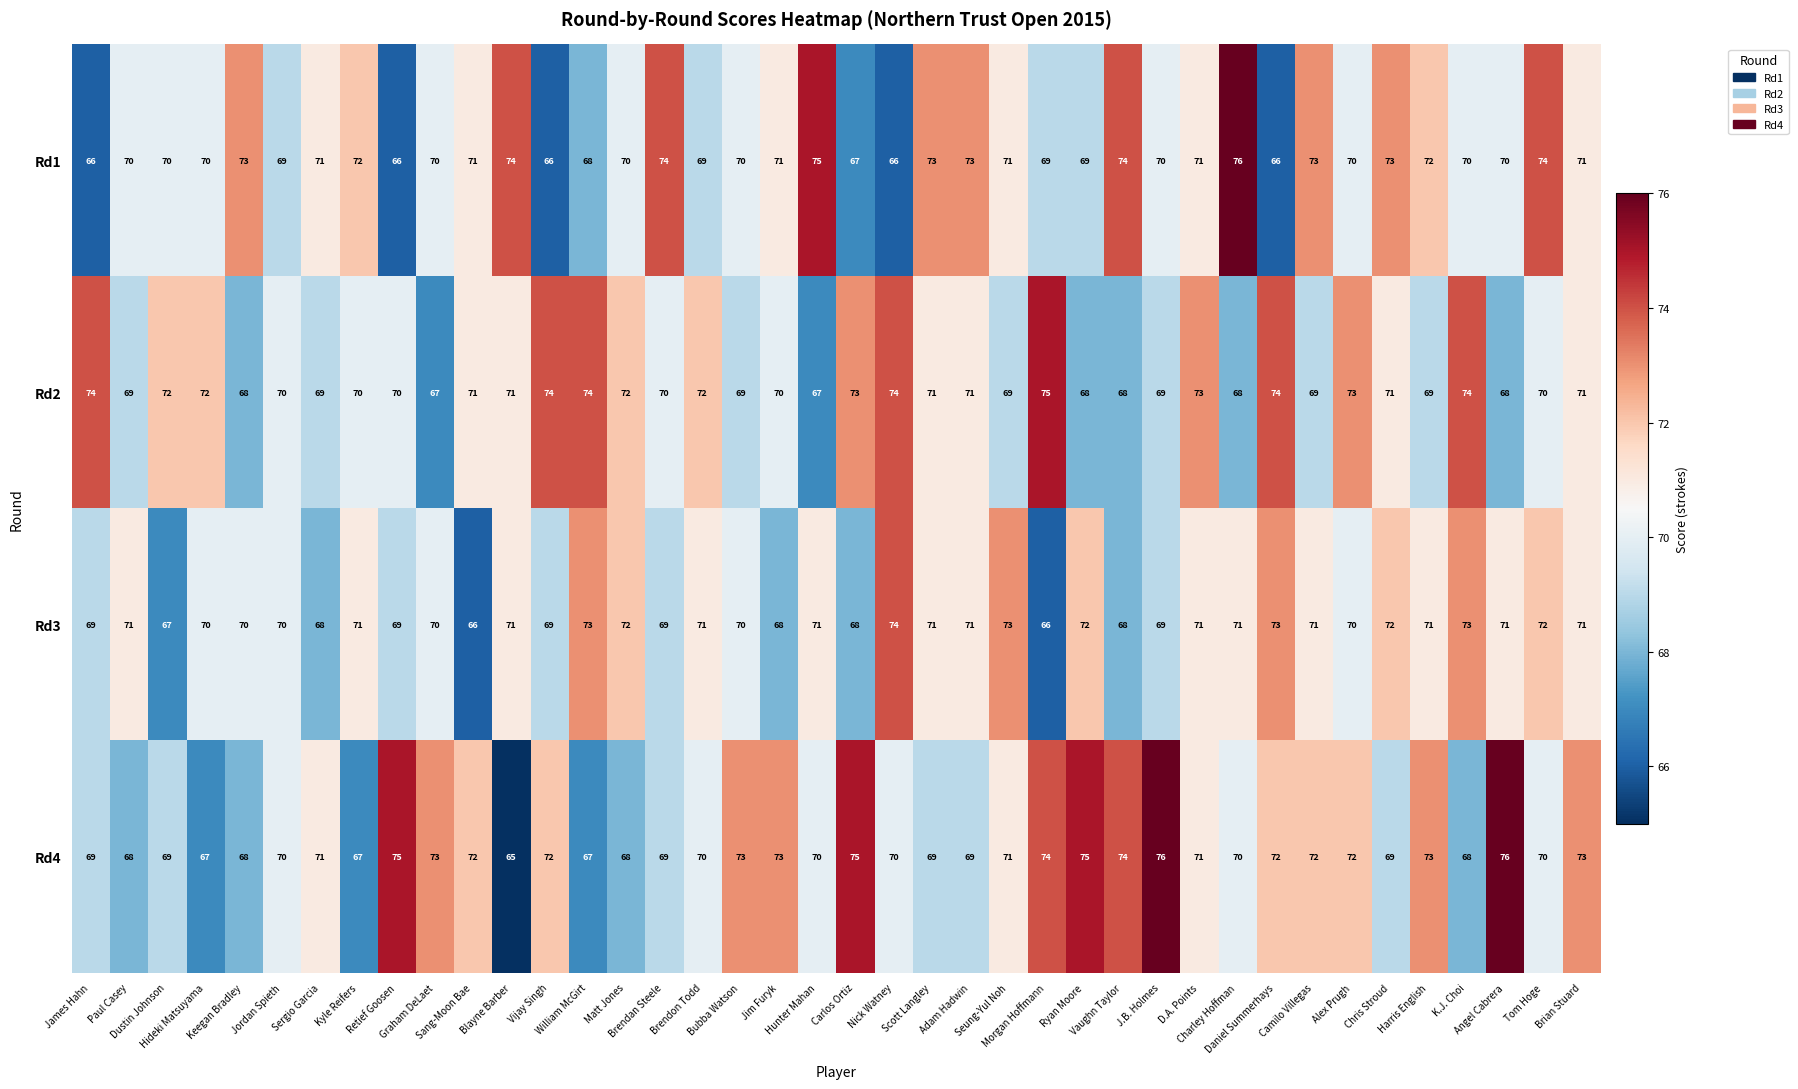

Count the Rd3 values in the range 69 to 71.

24